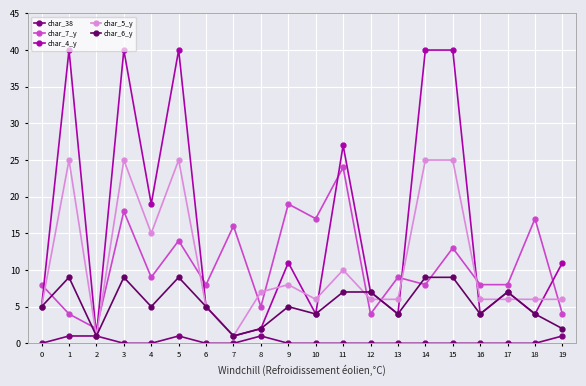

What are all the series names shown in the legend?

char_38, char_7_y, char_4_y, char_5_y, char_6_y